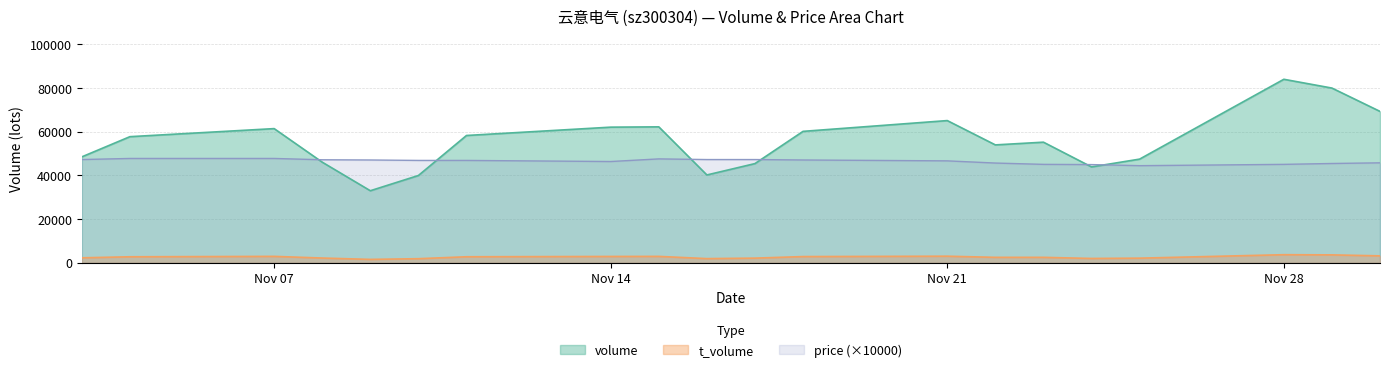

Between 2022-11-16 and 2022-11-11, which is larger?

2022-11-11